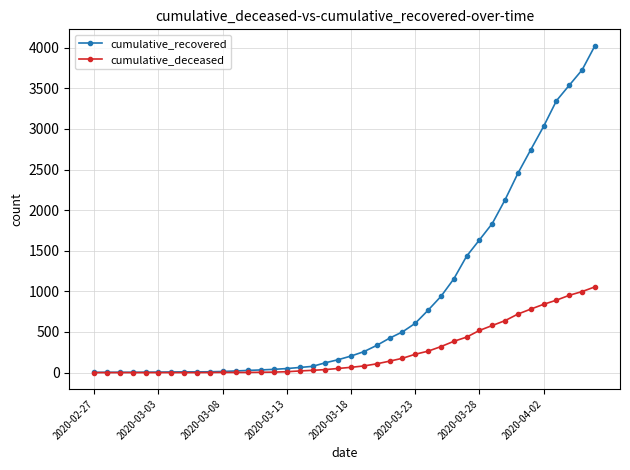

What is the difference between the maximum and second lowest values in the cumulative_deceased series?

1056